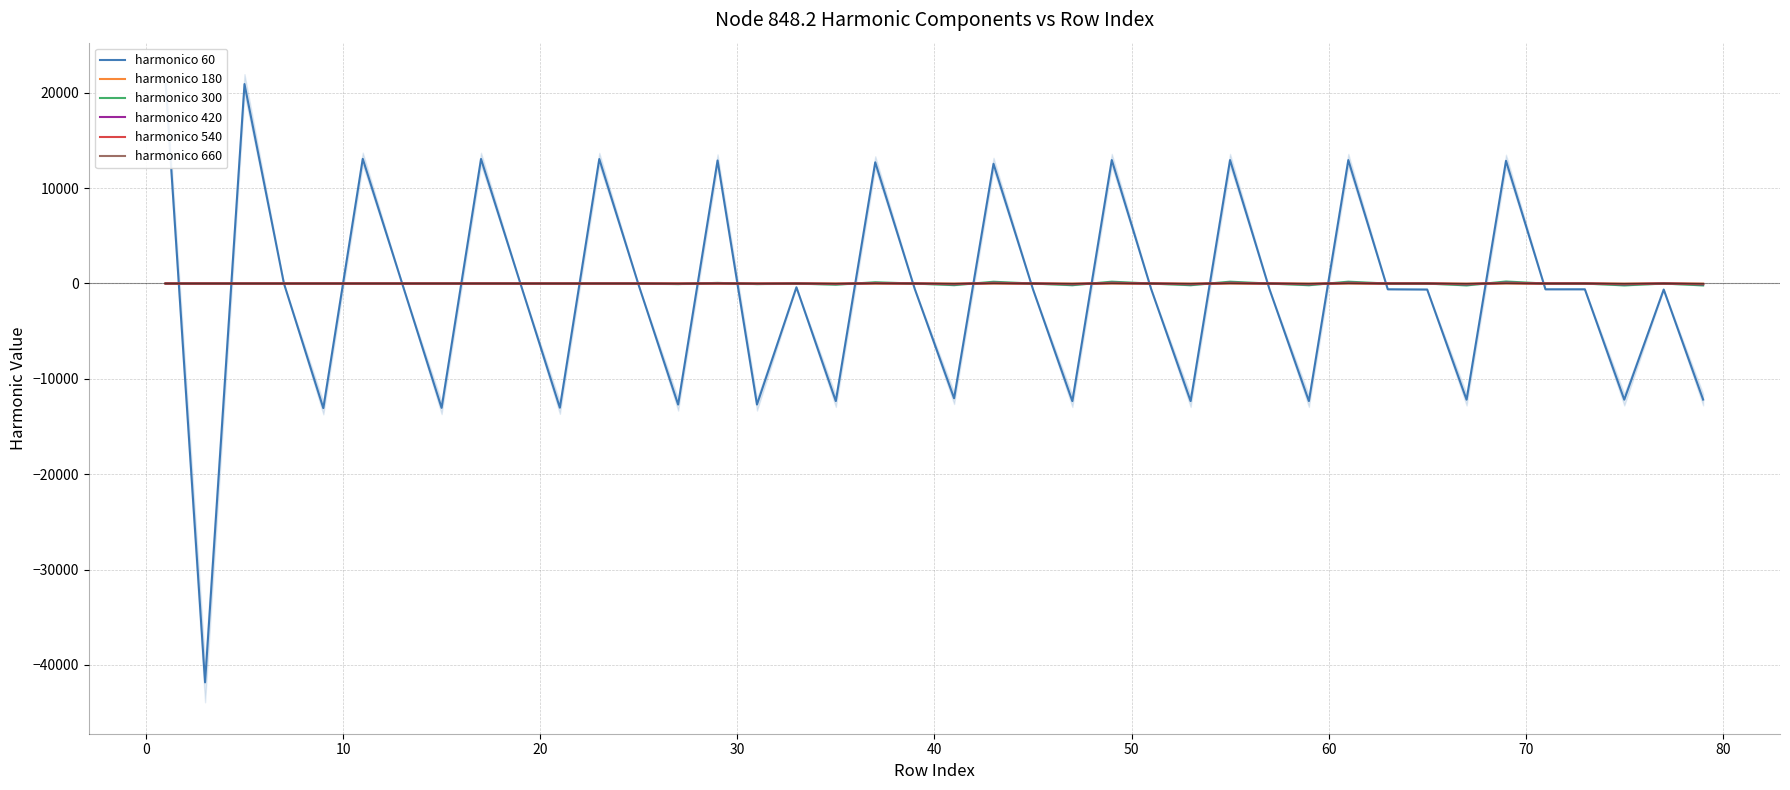

At how many categories does at least one series exceed -15776?

40